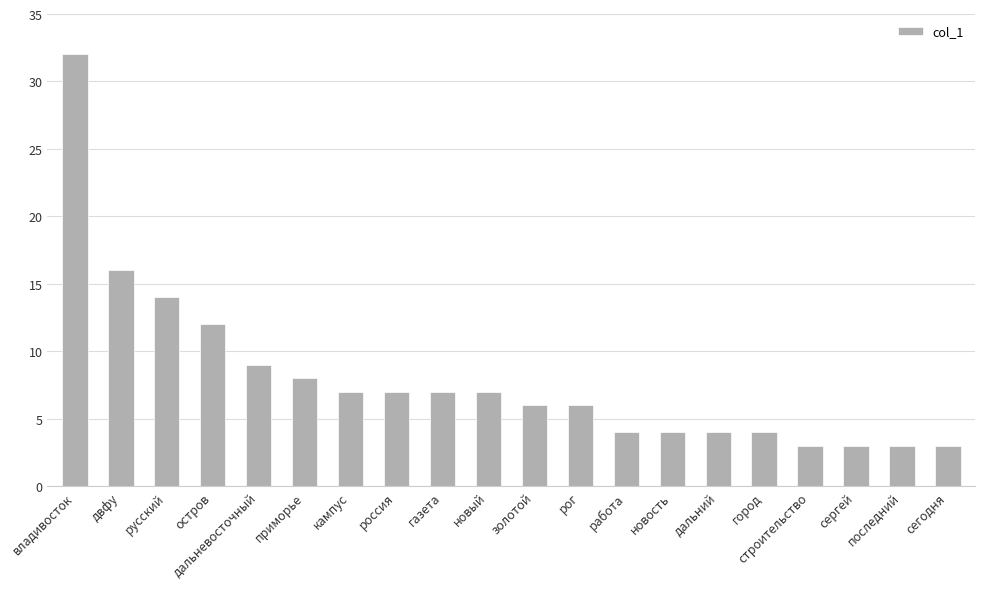

At which category does the chart reach its peak across all series?

владивосток